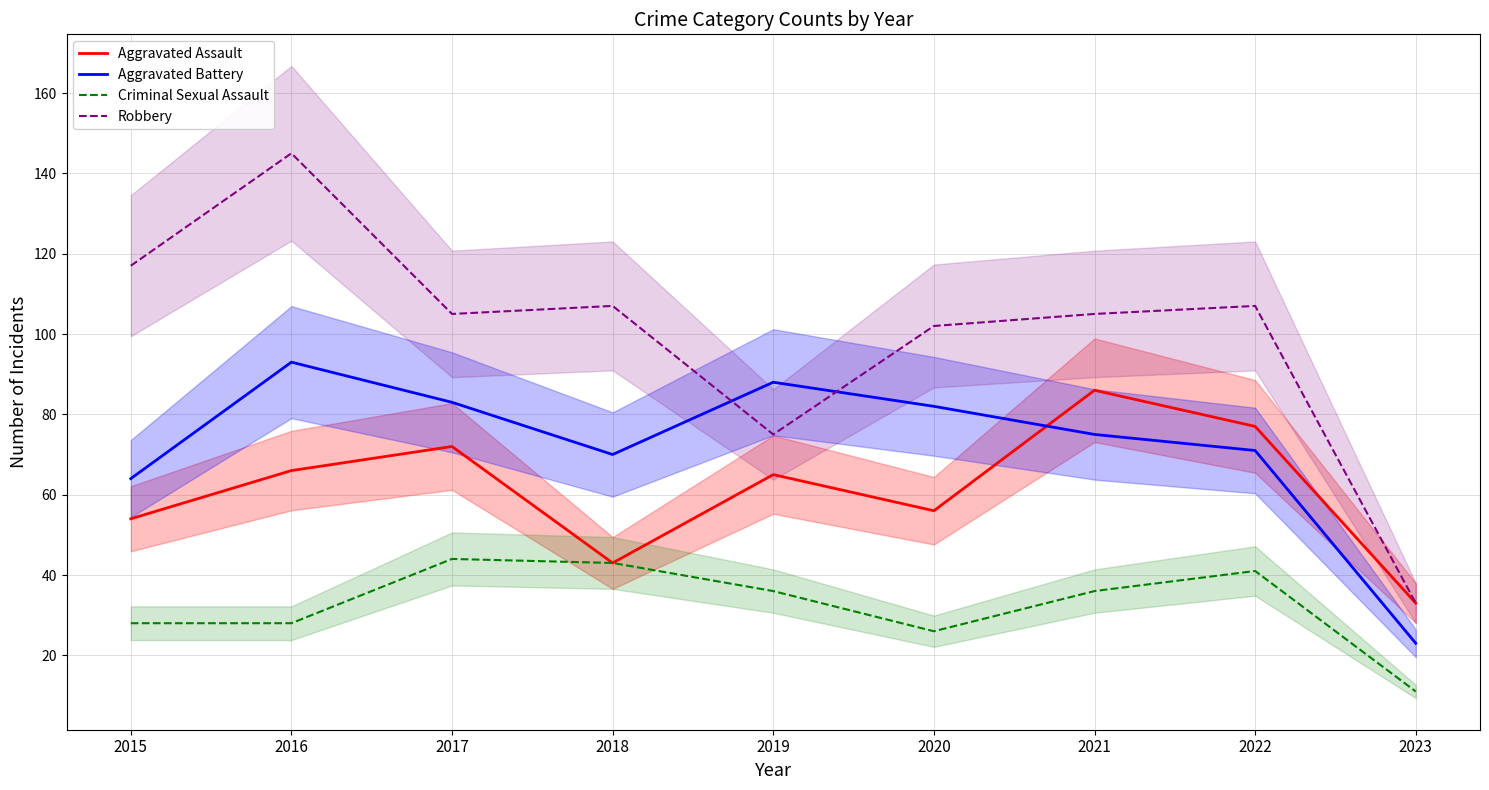

At which category does the chart reach its minimum across all series?

2023